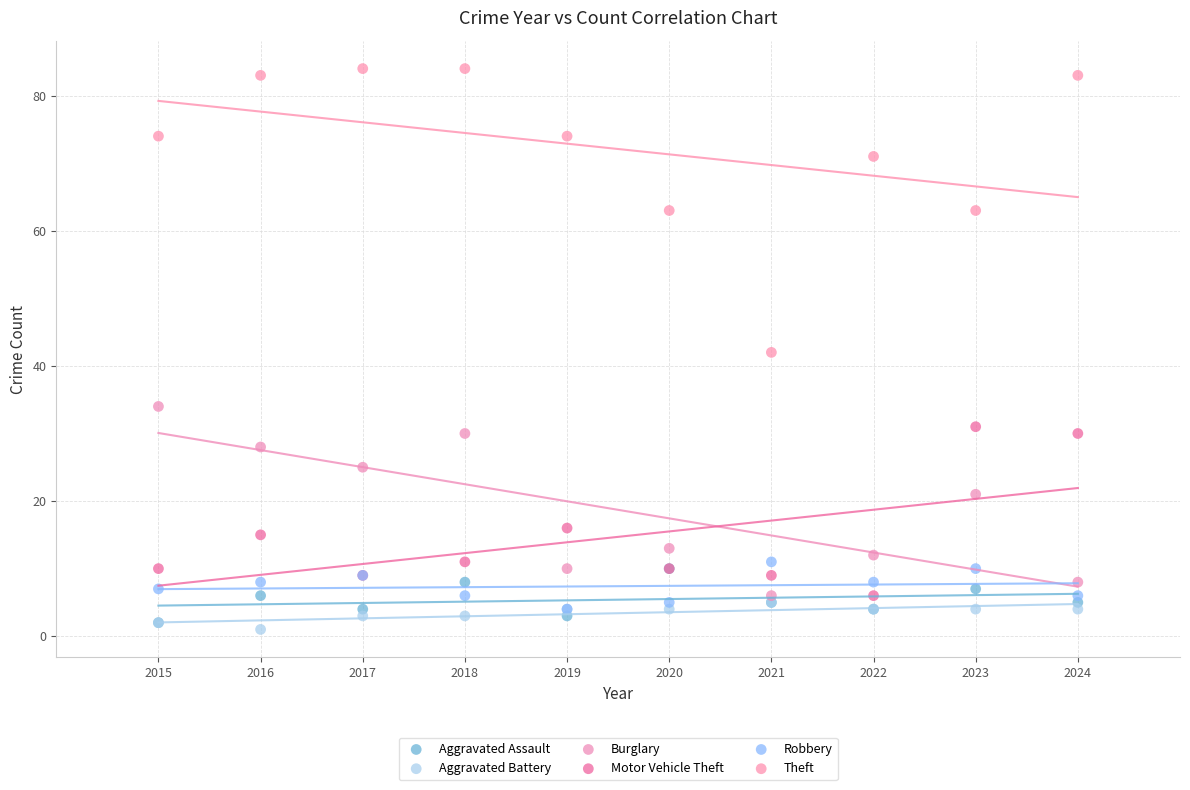

Which series contains the lowest Y value?

Aggravated Battery